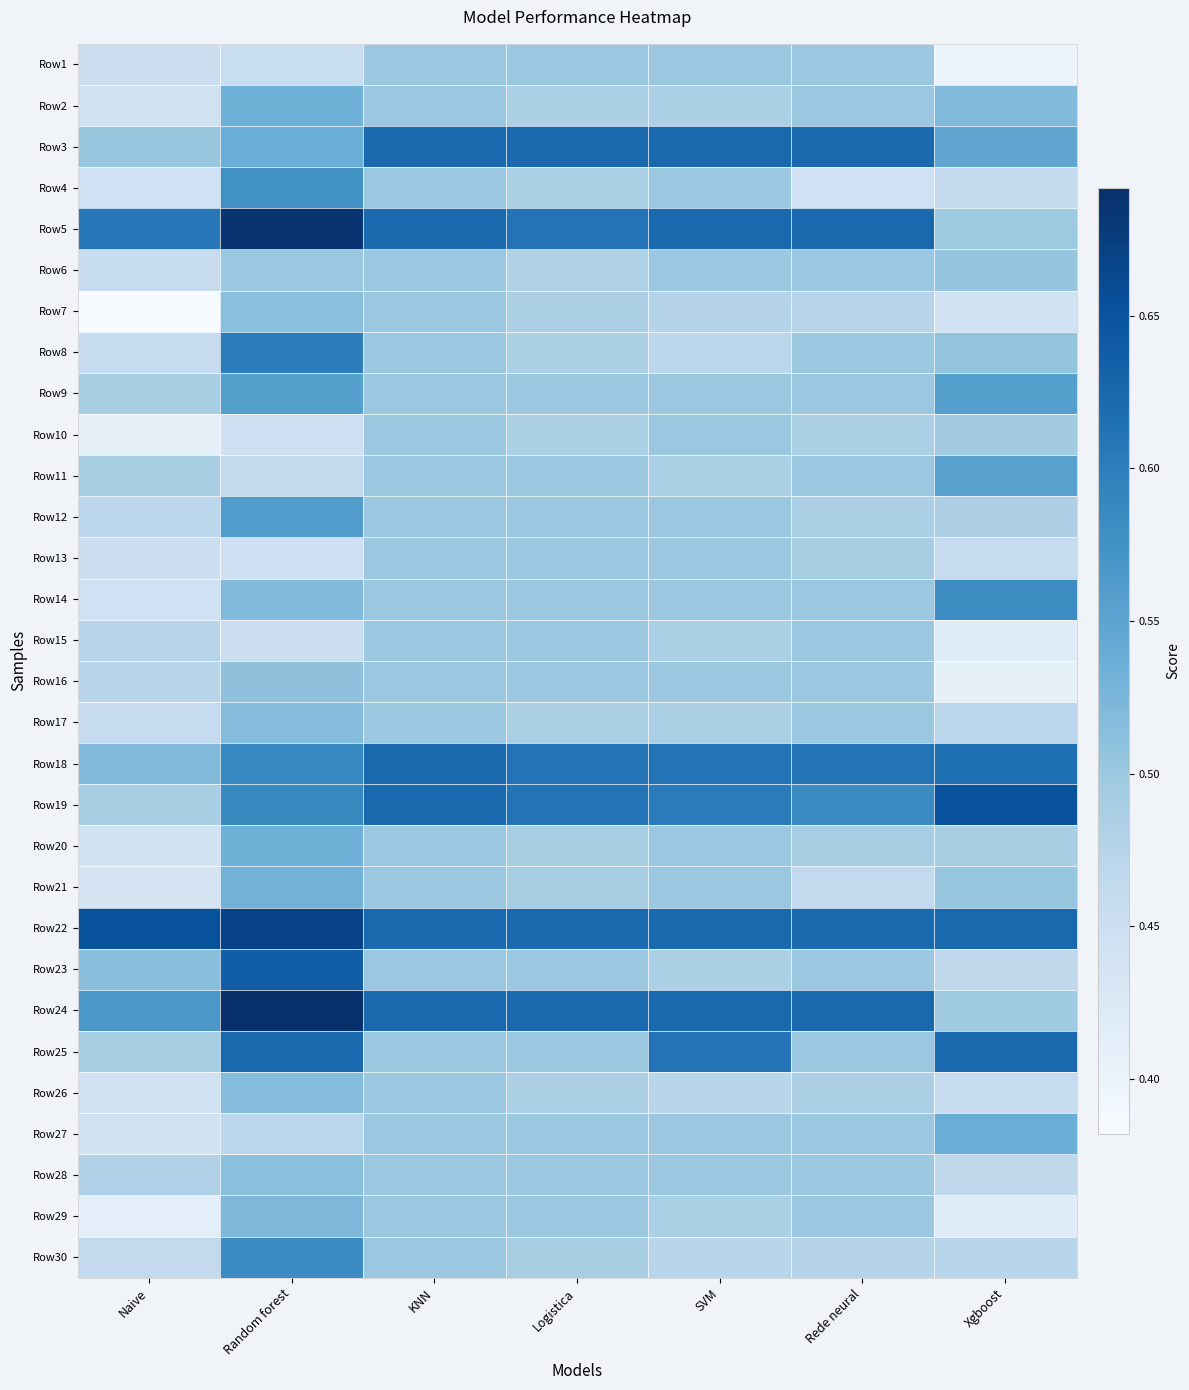

What is the total value across all series at Rede neural?

15.5